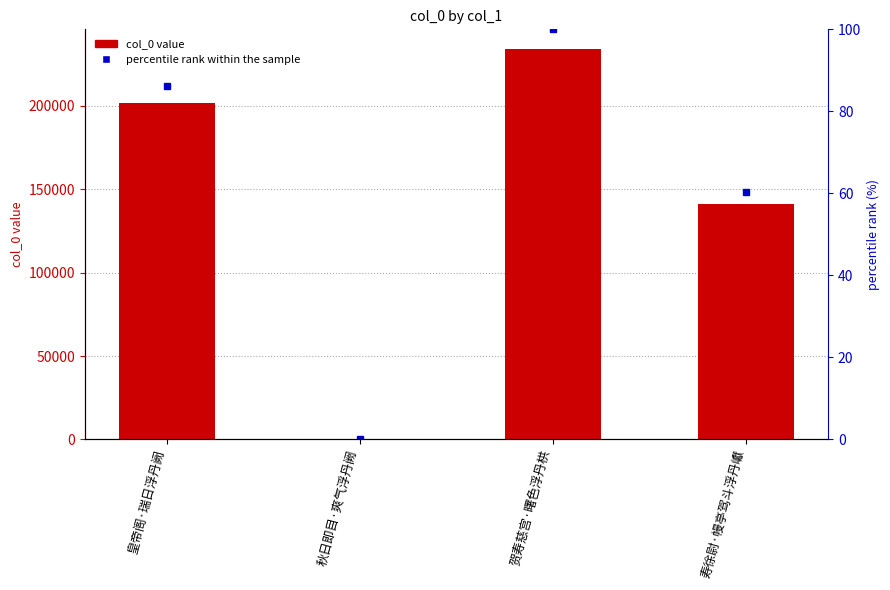

At which label does percentile rank within the sample first exceed 86?

皇帝阁·瑞日浮丹阙